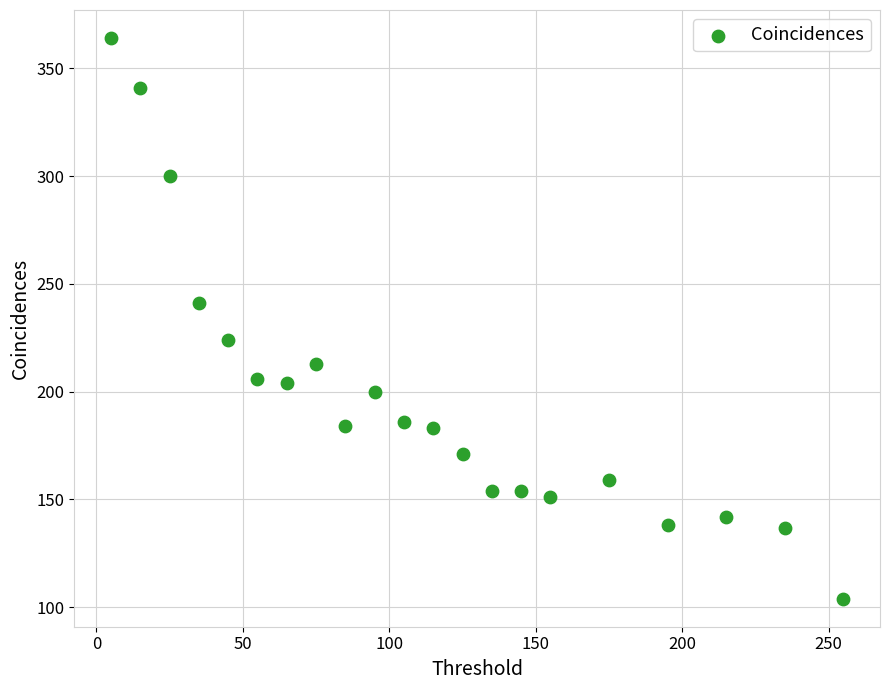

What is the range of Y values (max minus min)?

260